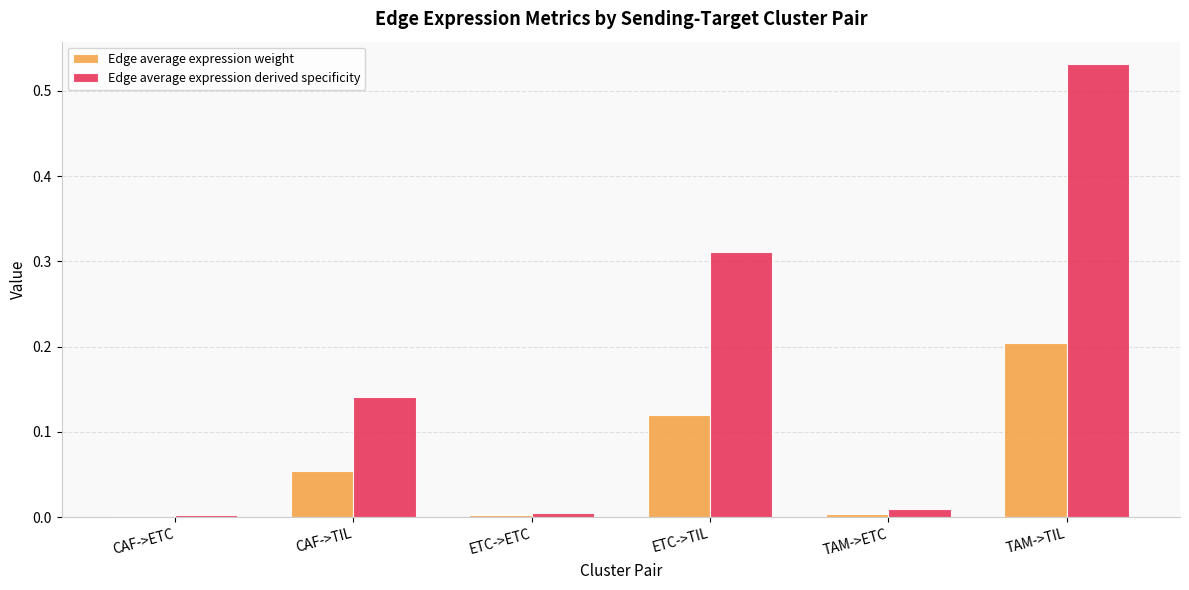

Between CAF->ETC and TAM->ETC, which series saw the biggest shift?

Edge average expression derived specificity